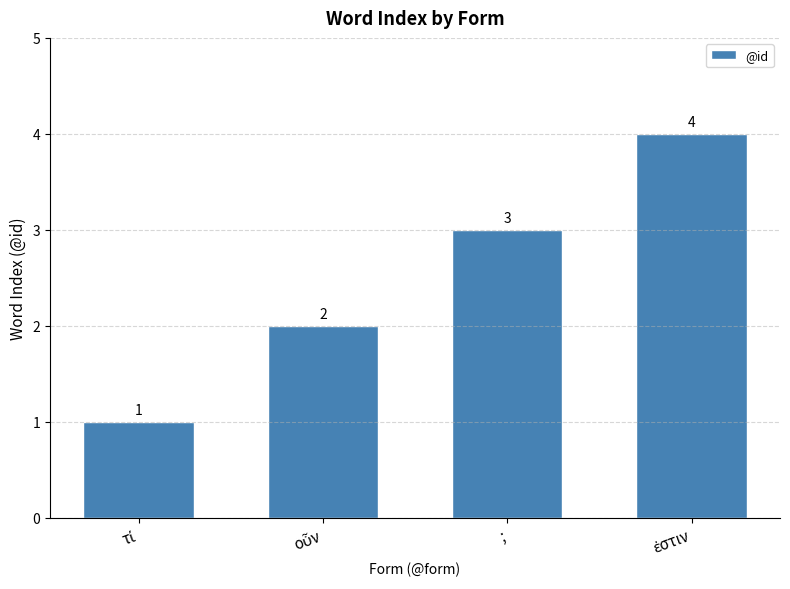

Count the values in the range 2 to 4.

3